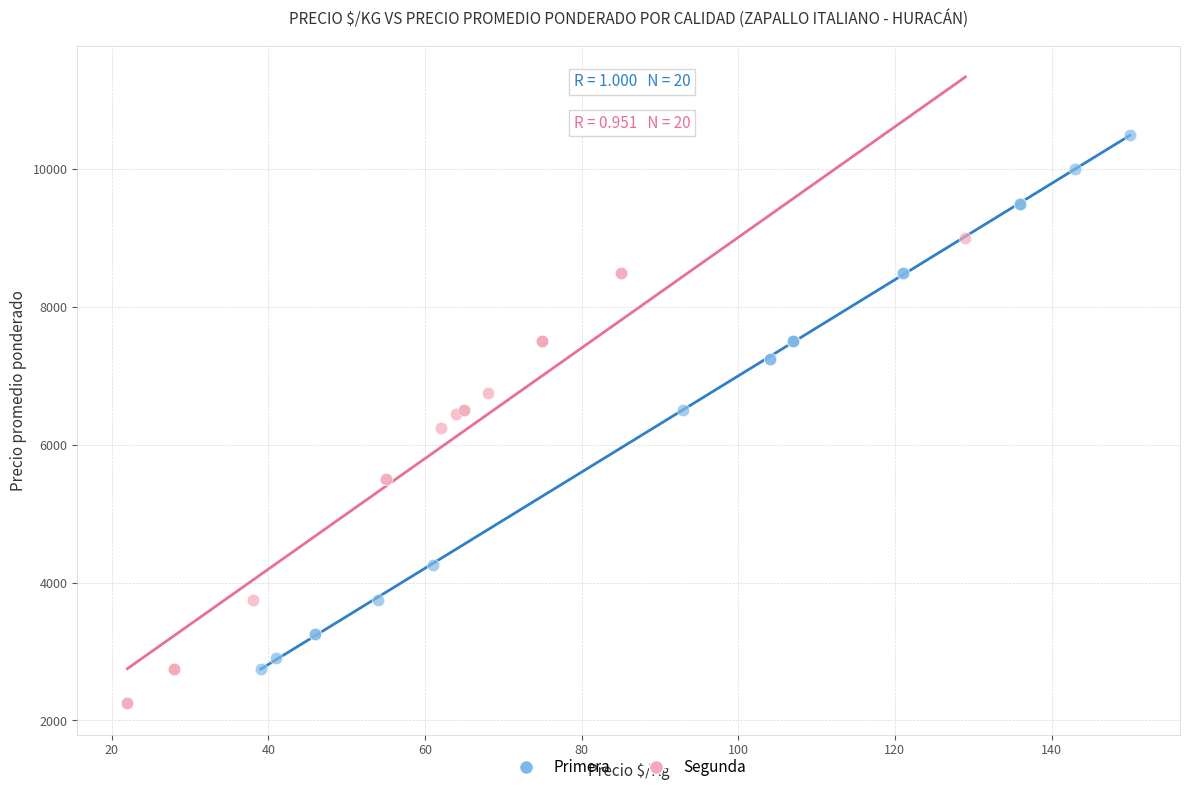

Which series reaches the maximum Y coordinate?

Primera